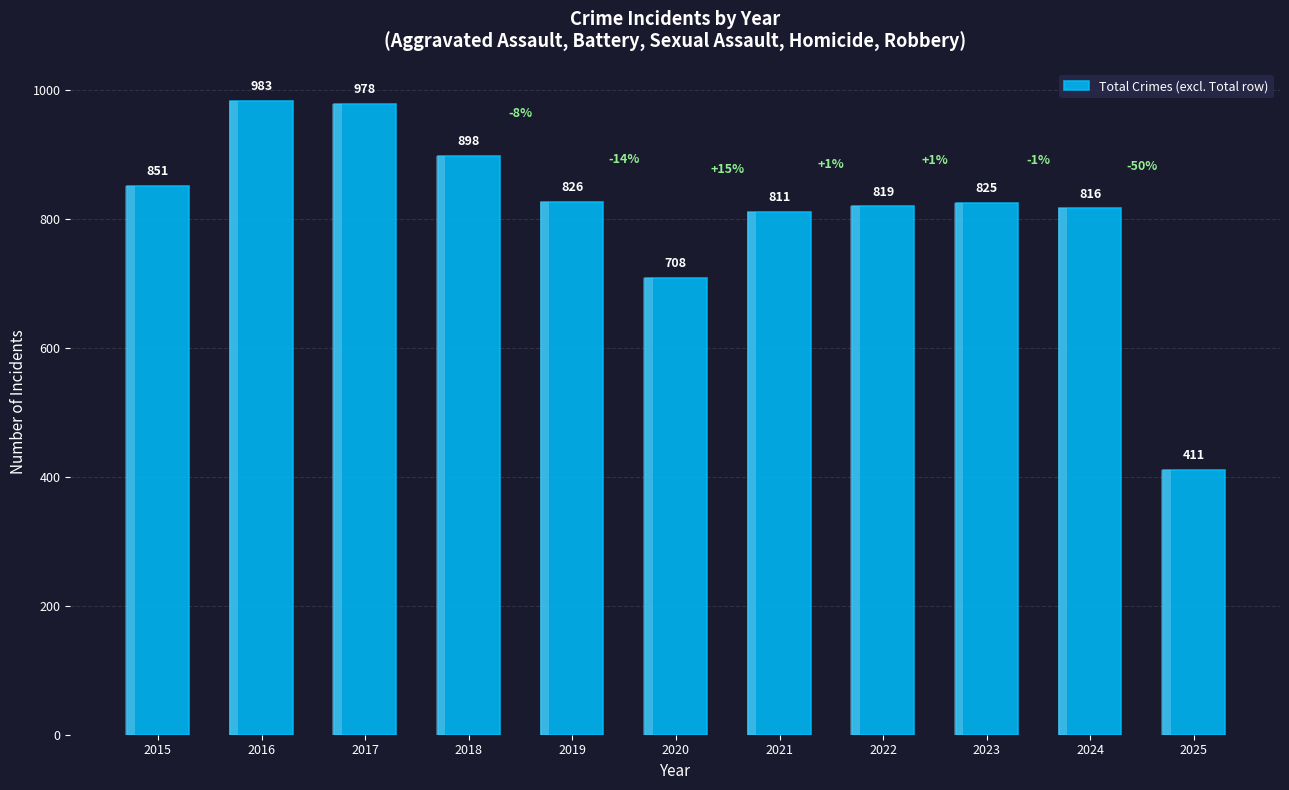

What is the value of the 1st bar from the left?

851